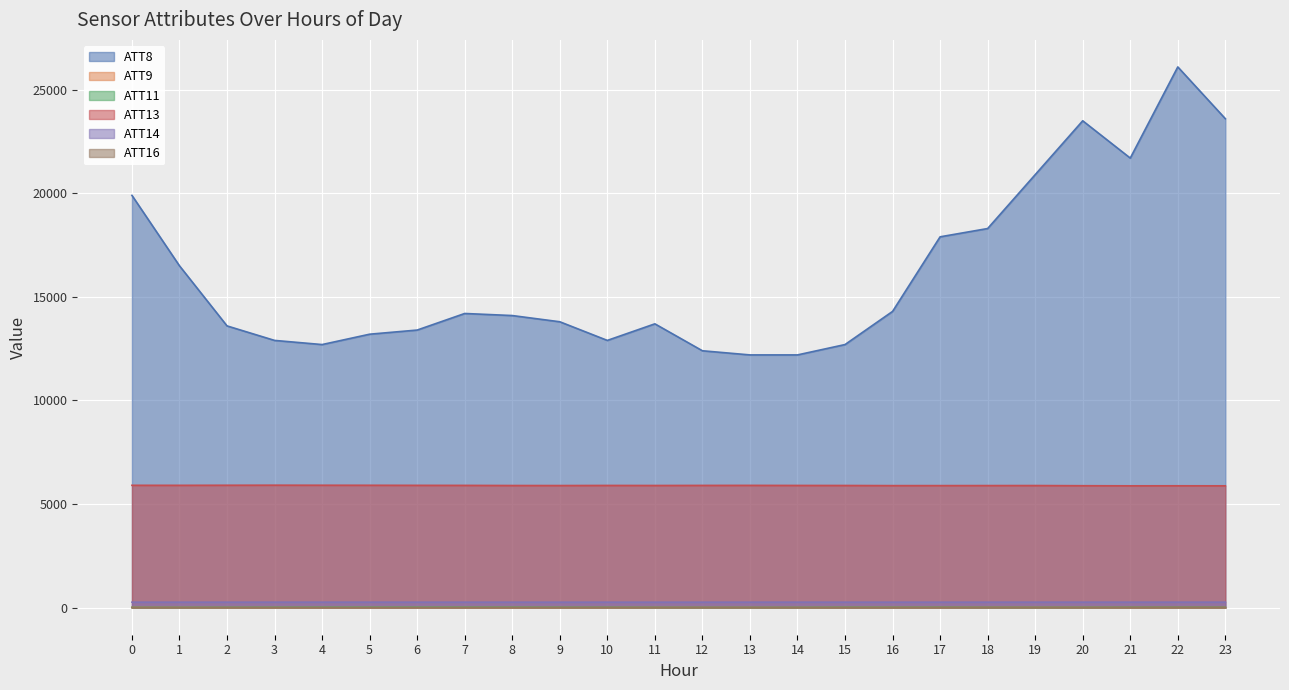

The ATT11 series shows 22.3 at 20. True or false?

False